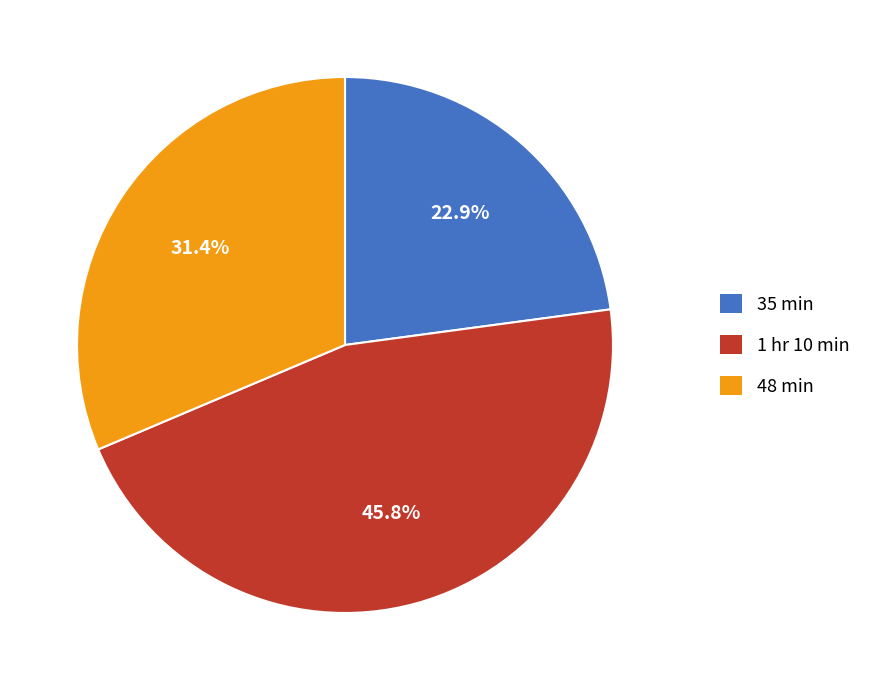

What percentage do 35 min and 48 min together represent?

54.2%